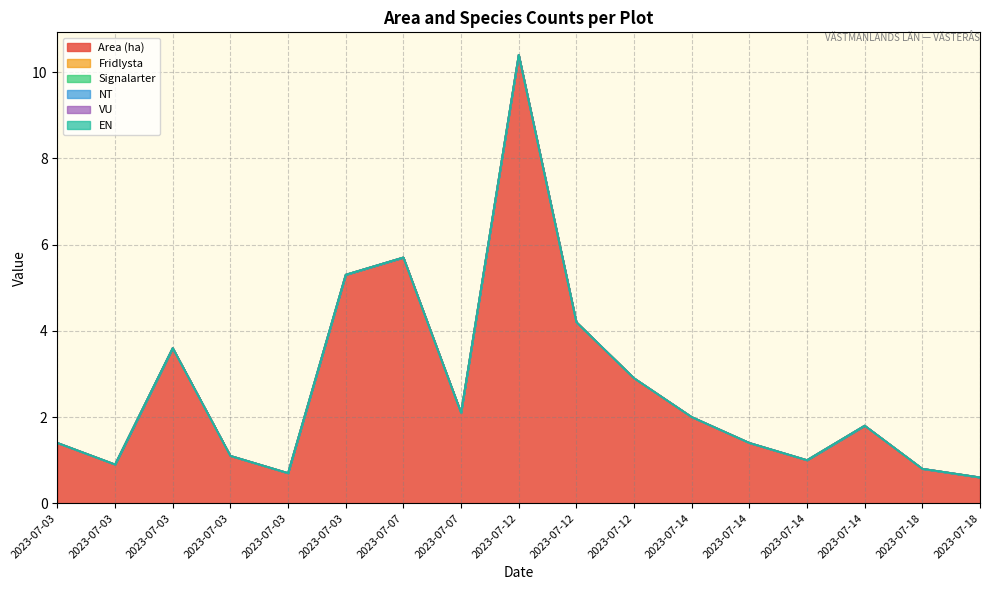

Rank the series by their maximum value, from highest to lowest.

Area (ha), Fridlysta, Signalarter, NT, VU, EN